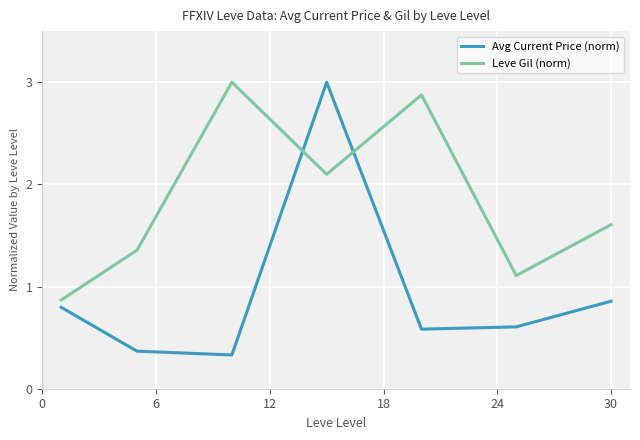

What is the minimum value for Avg Current Price (norm)?

0.3